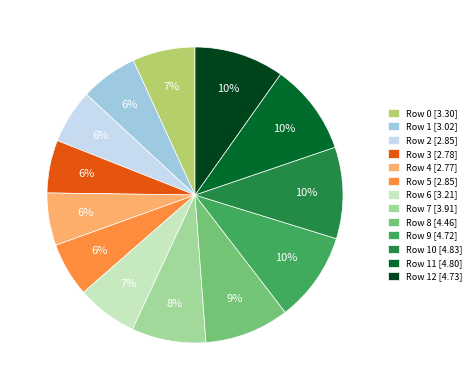

To the nearest percent, what is the difference between the largest and smallest slice percentages?

4%